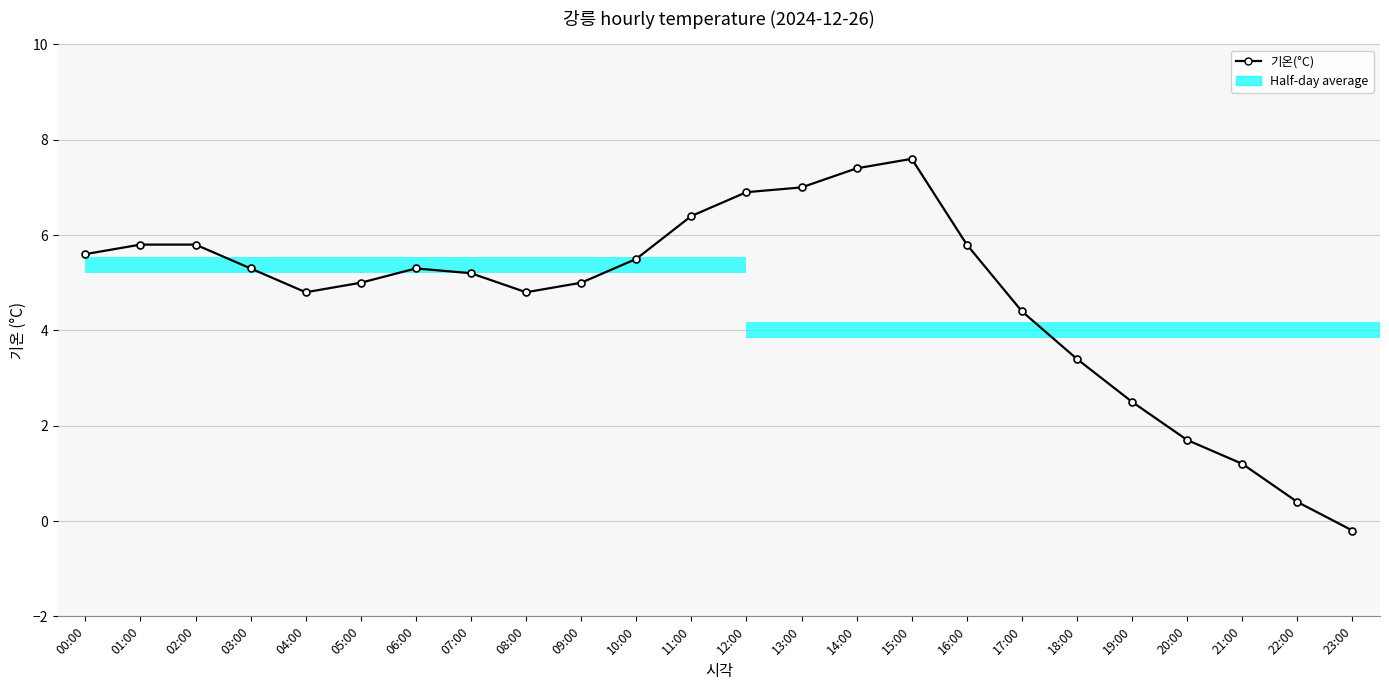

True or false: the data shows 0.7 at 21:00.

False